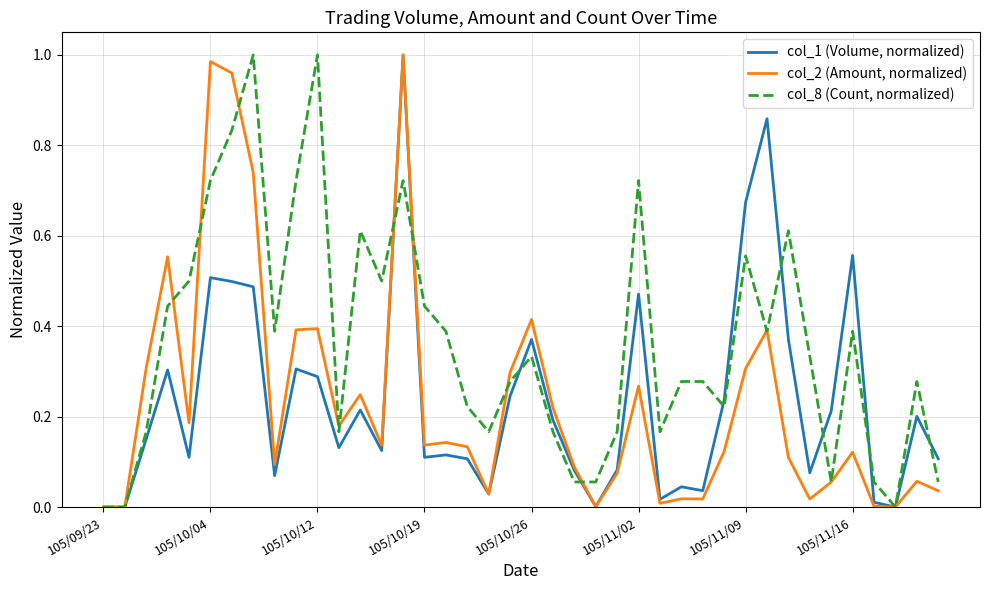

Which series has the largest total across all categories?

col_8 (Count, normalized)